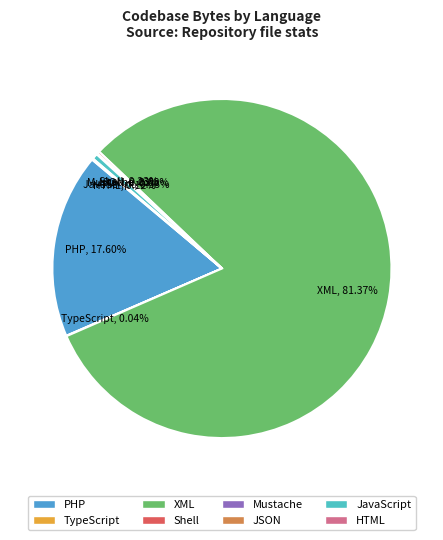

True or false: JavaScript accounts for 1% of the total.

True